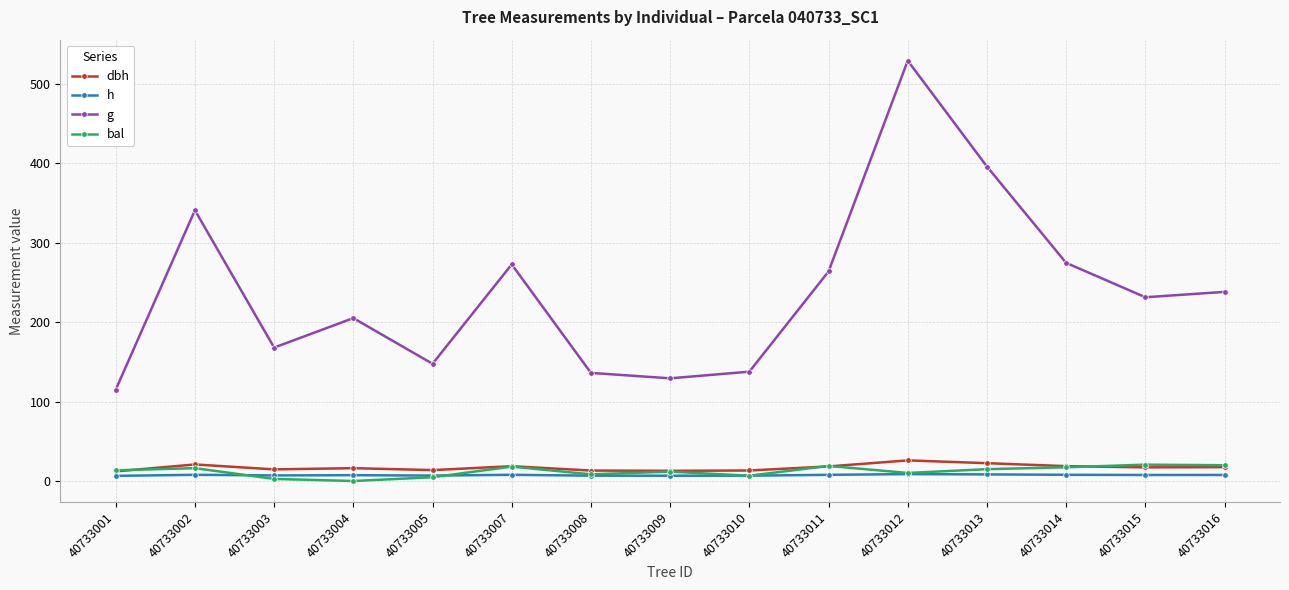

At how many categories does at least one series exceed 304?

3